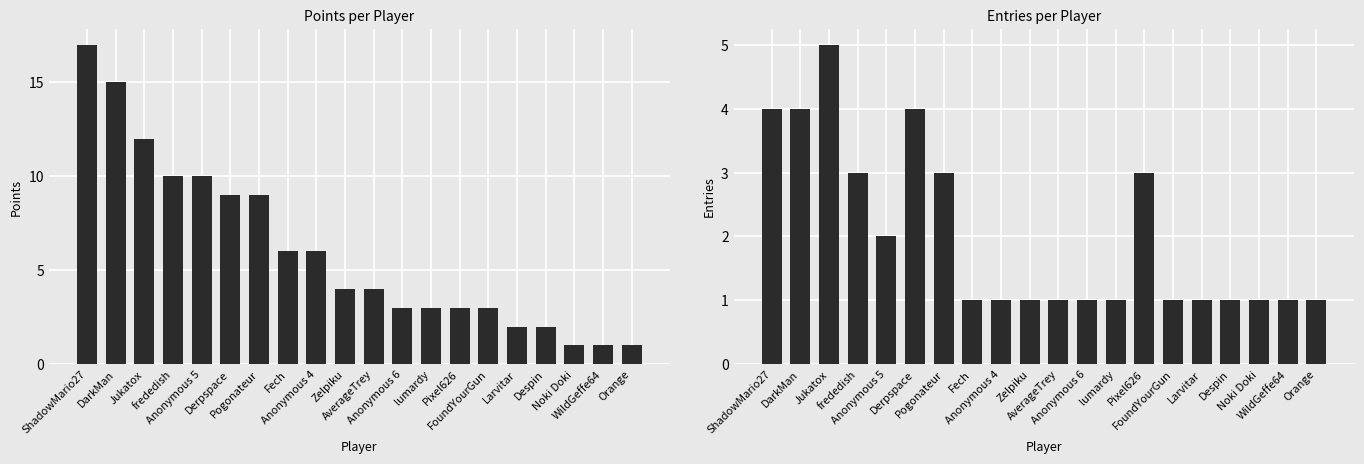

List the series in order of their peak value, lowest first.

Entries, Points